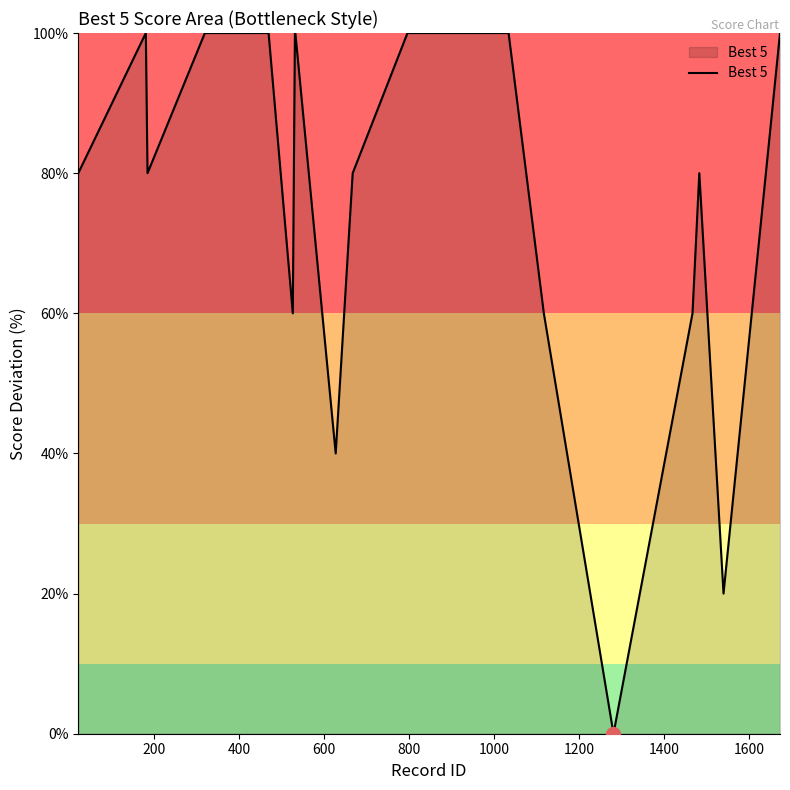

How many distinct data groups are displayed?

1